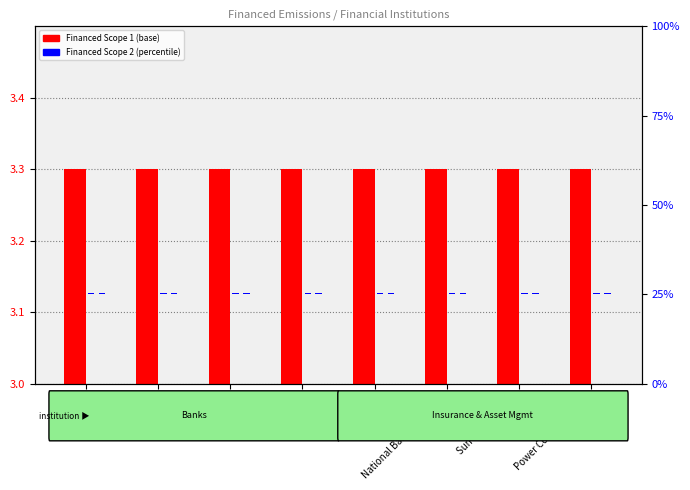

Which series changed the most between TD and National Bank of Canada?

Financed Scope 1